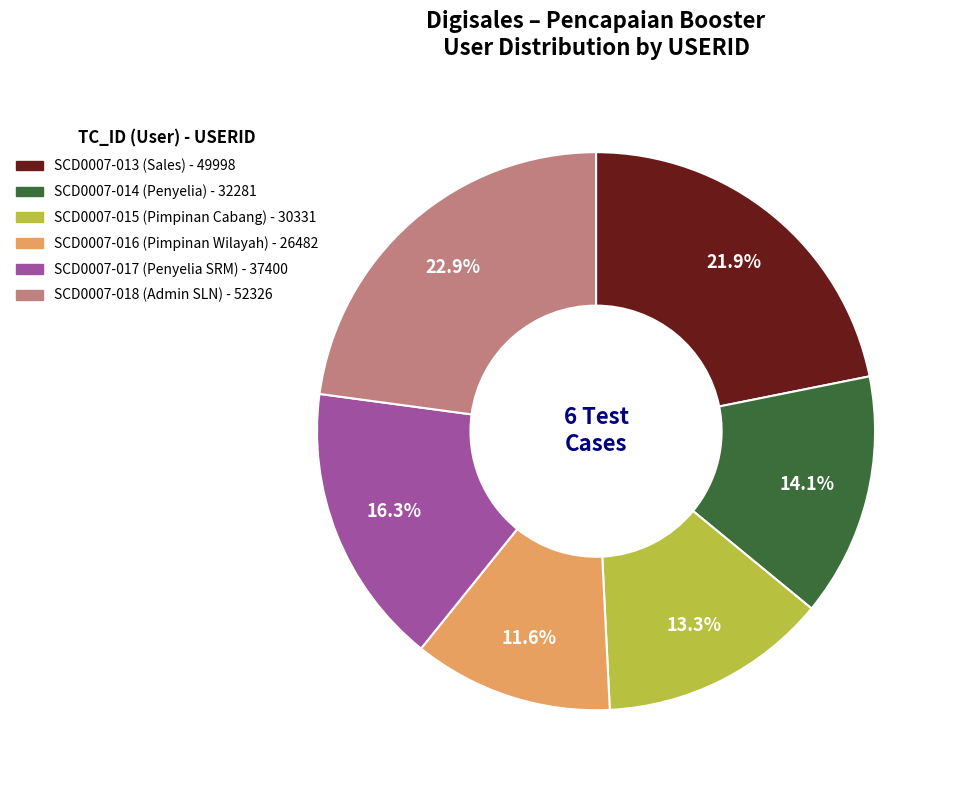

How many segments does this pie chart have?

6